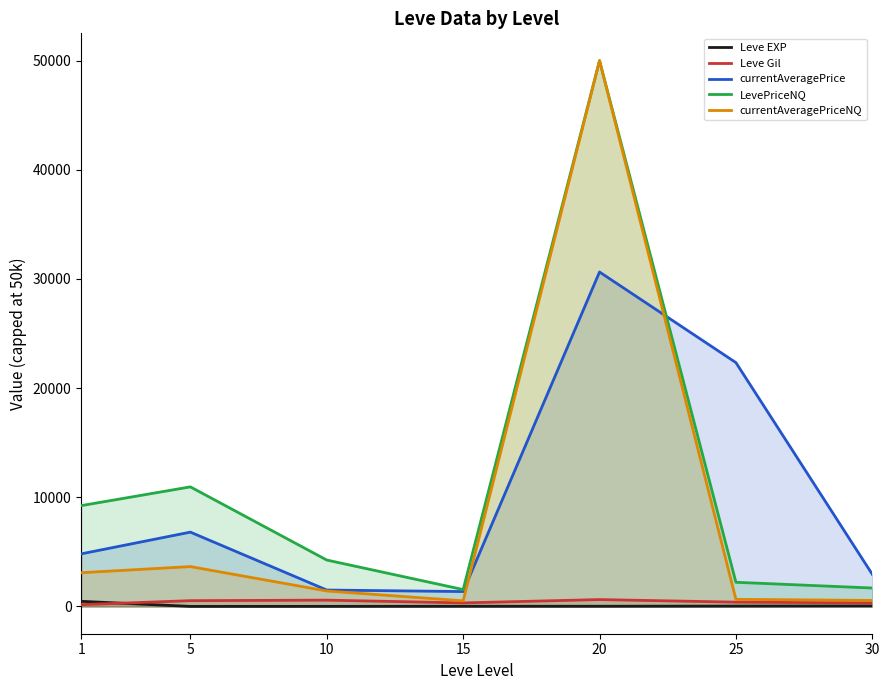

At which label does LevePriceNQ reach its minimum?

15